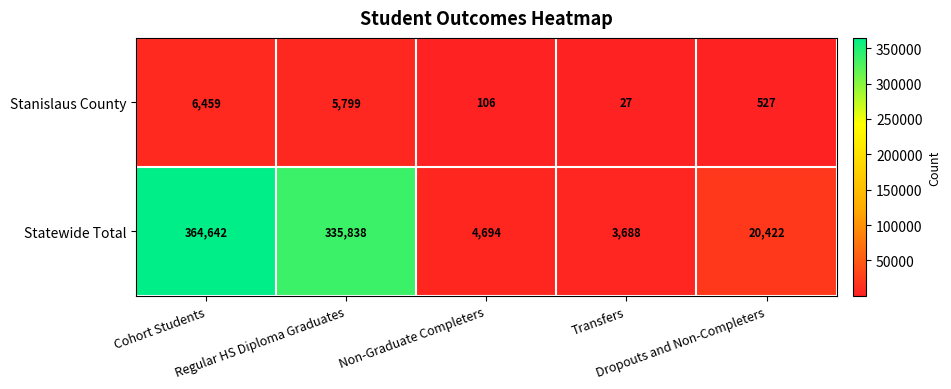

Which label corresponds to the smallest value in the chart?

Transfers